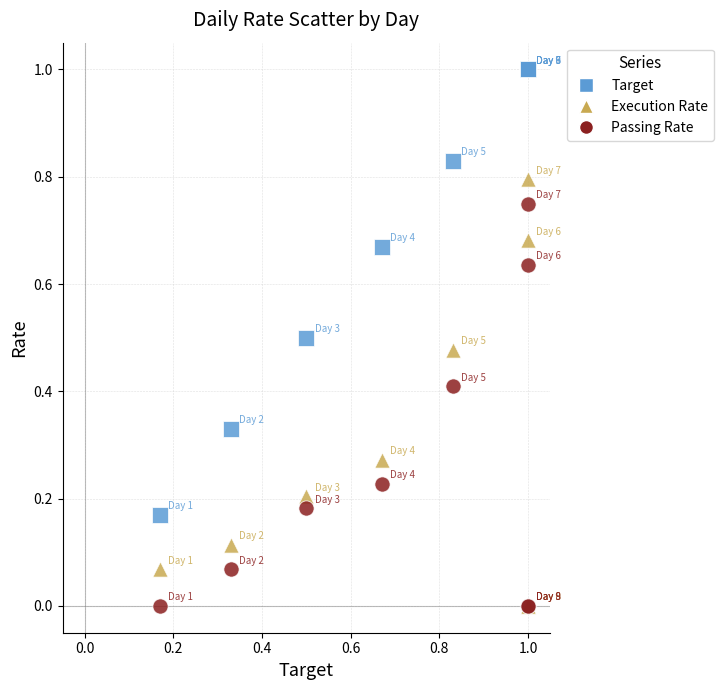

Which series contains the highest Y value?

Target